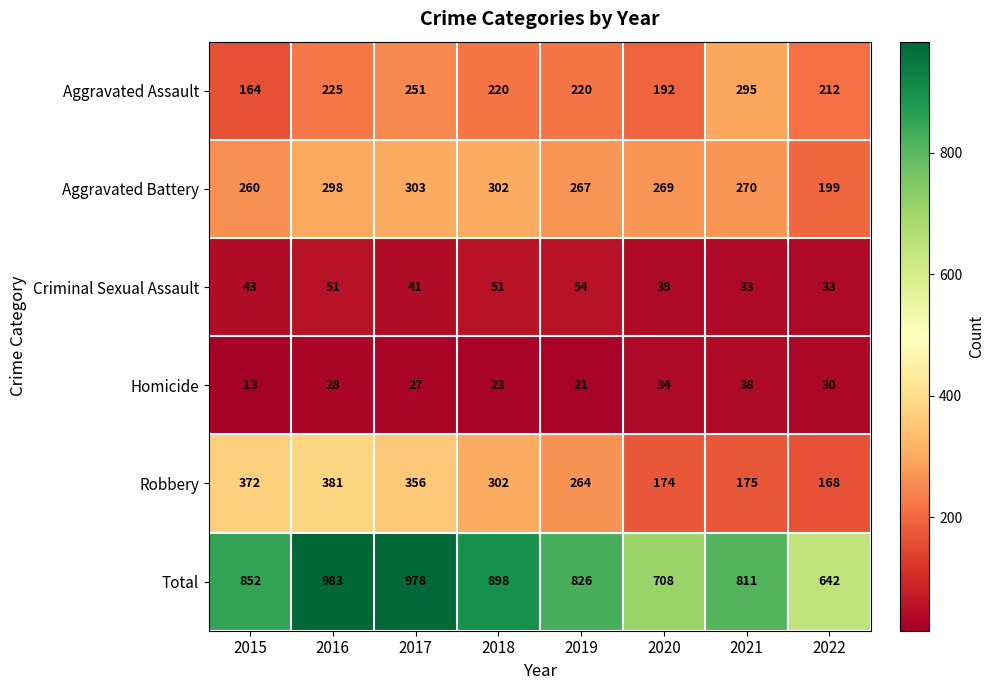

At 2015, list the series in order from smallest to largest.

Homicide, Criminal Sexual Assault, Aggravated Assault, Aggravated Battery, Robbery, Total